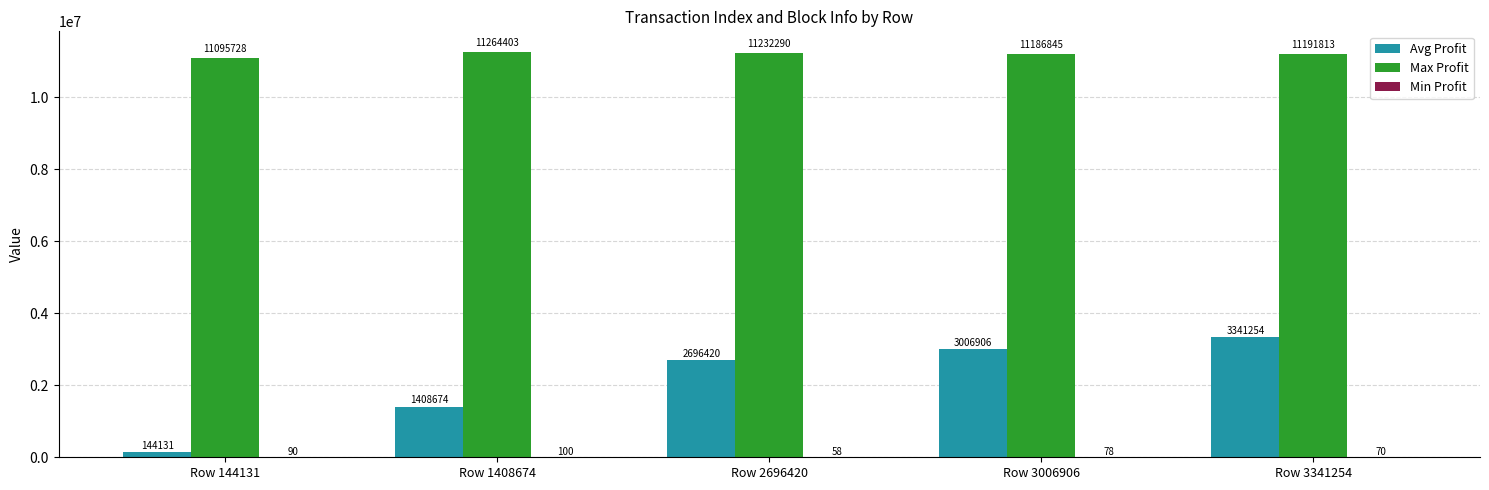

Is it true that Avg Profit equals 144131 at Row 144131?

True